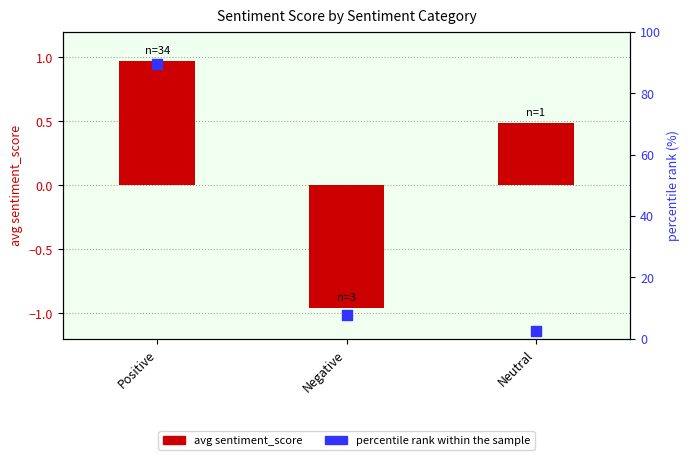

At which category is the sum across all series the highest?

Positive